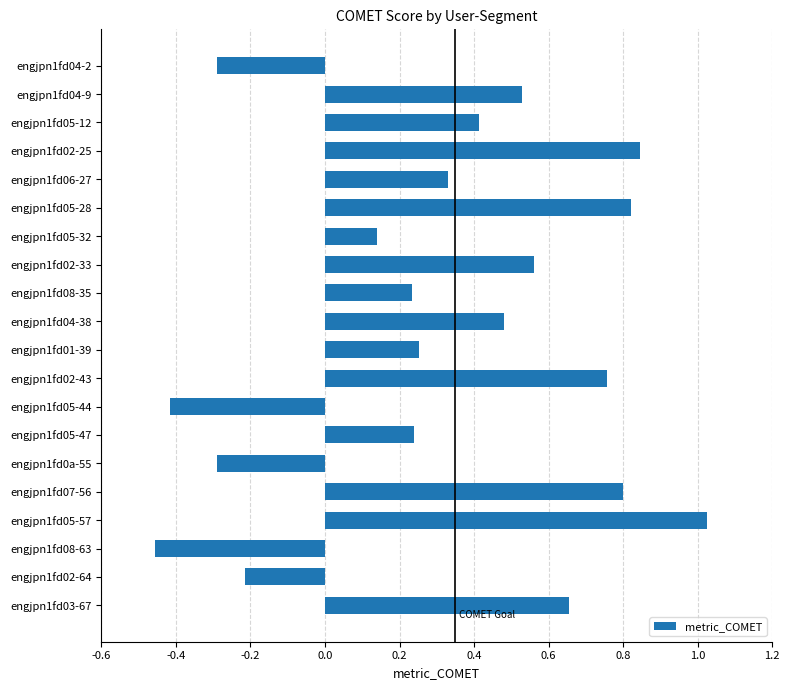

What position from the top is engjpn1fd05-47?

14